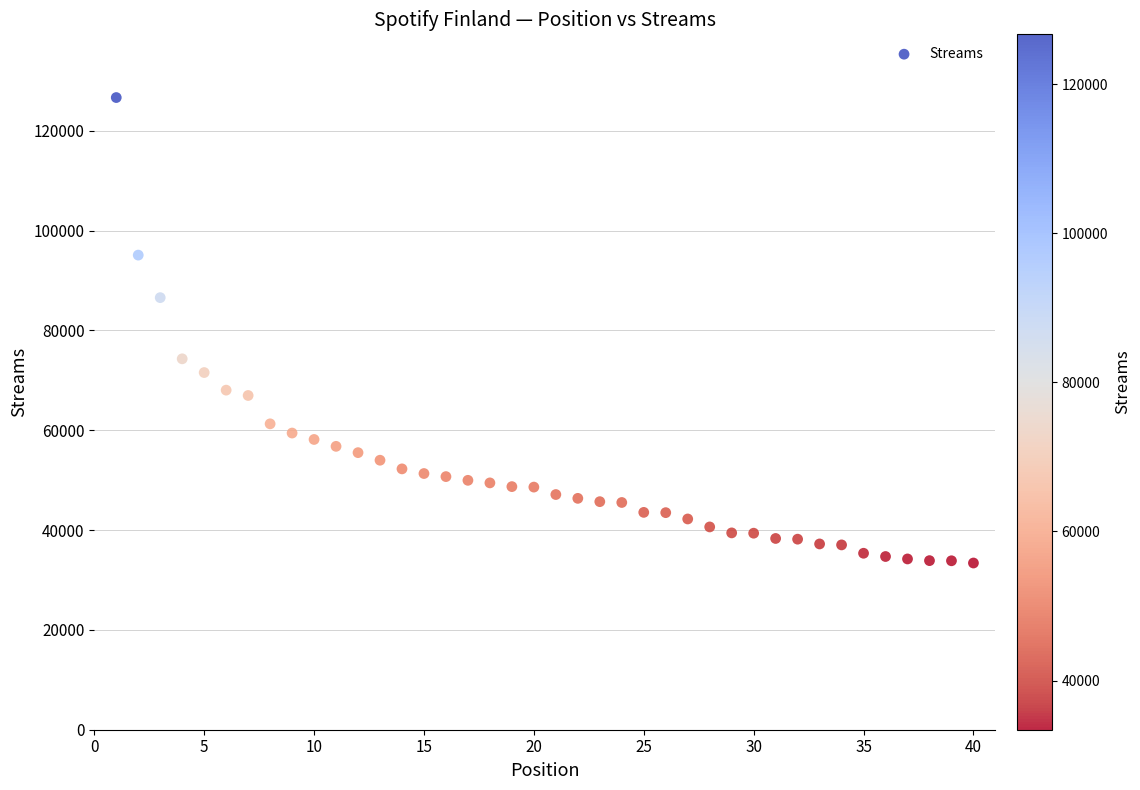

What is the range of X values (max minus min)?

39